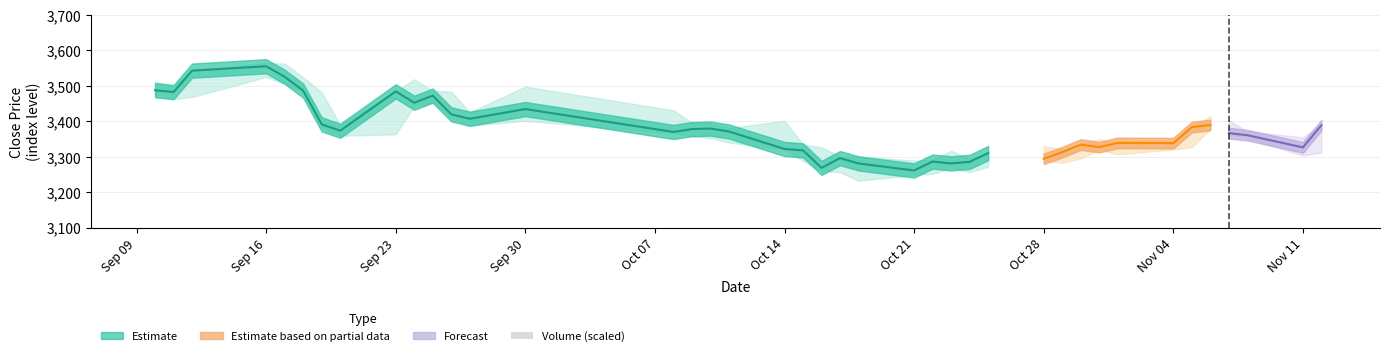

True or false: the data shows 357.6 at 15.

False